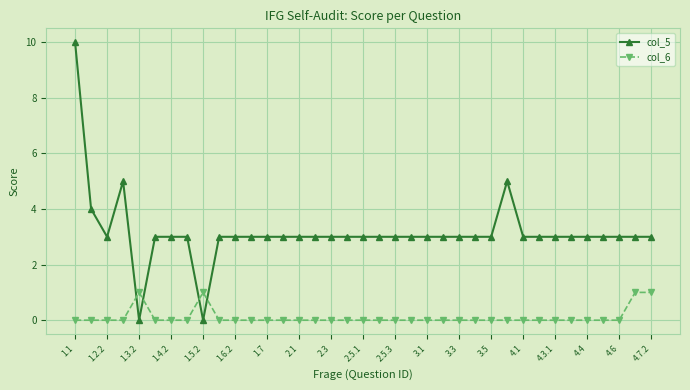

At how many categories does at least one series exceed 2?

35